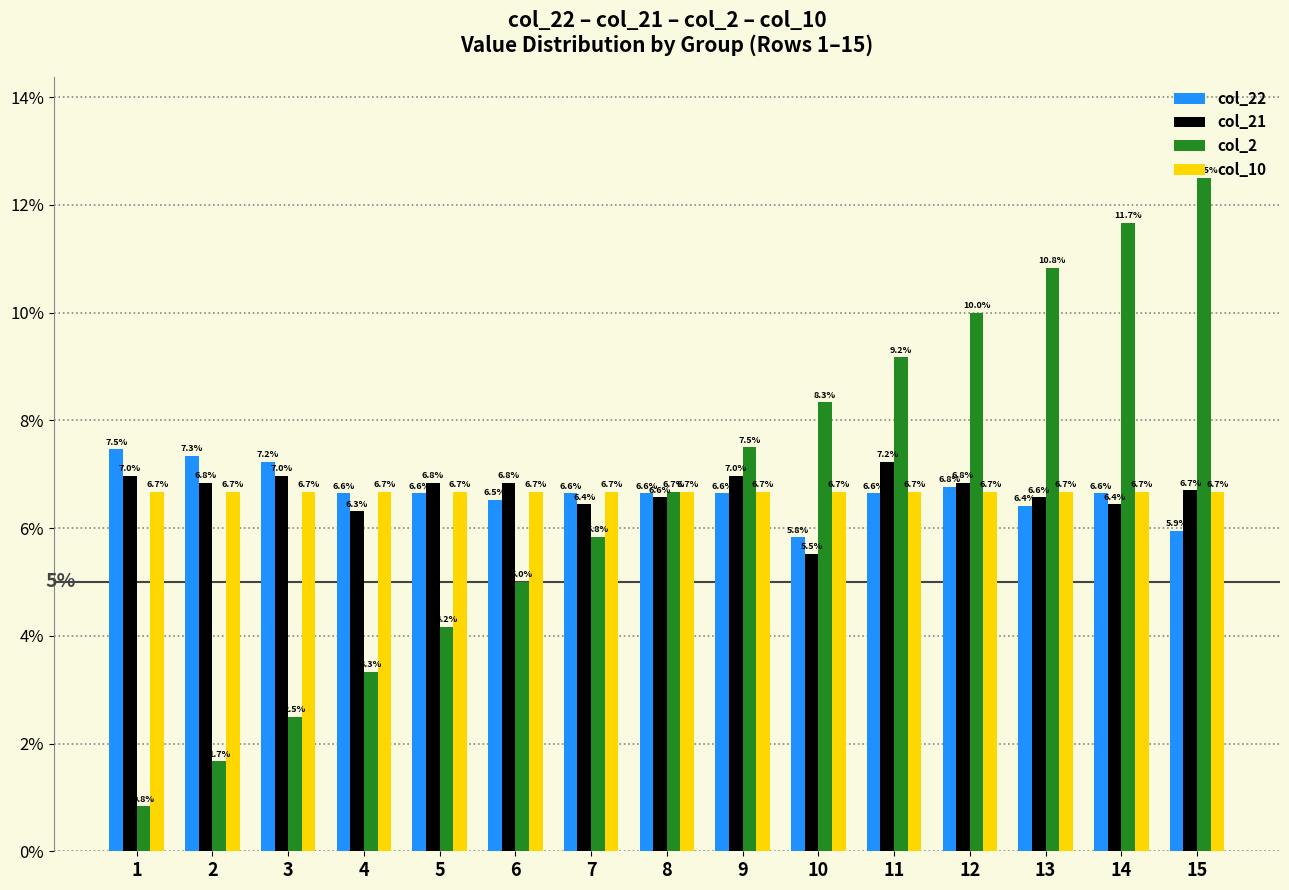

Reading left to right, transcribe all the data shown in this chart.

col_22: 1=0.1	2=0.1	3=0.1	4=0.1	5=0.1	6=0.1	7=0.1	8=0.1	9=0.1	10=0.1	11=0.1	12=0.1	13=0.1	14=0.1	15=0.1
col_21: 1=0.1	2=0.1	3=0.1	4=0.1	5=0.1	6=0.1	7=0.1	8=0.1	9=0.1	10=0.1	11=0.1	12=0.1	13=0.1	14=0.1	15=0.1
col_2: 1=0.0	2=0.0	3=0.0	4=0.0	5=0.0	6=0.1	7=0.1	8=0.1	9=0.1	10=0.1	11=0.1	12=0.1	13=0.1	14=0.1	15=0.1
col_10: 1=0.1	2=0.1	3=0.1	4=0.1	5=0.1	6=0.1	7=0.1	8=0.1	9=0.1	10=0.1	11=0.1	12=0.1	13=0.1	14=0.1	15=0.1